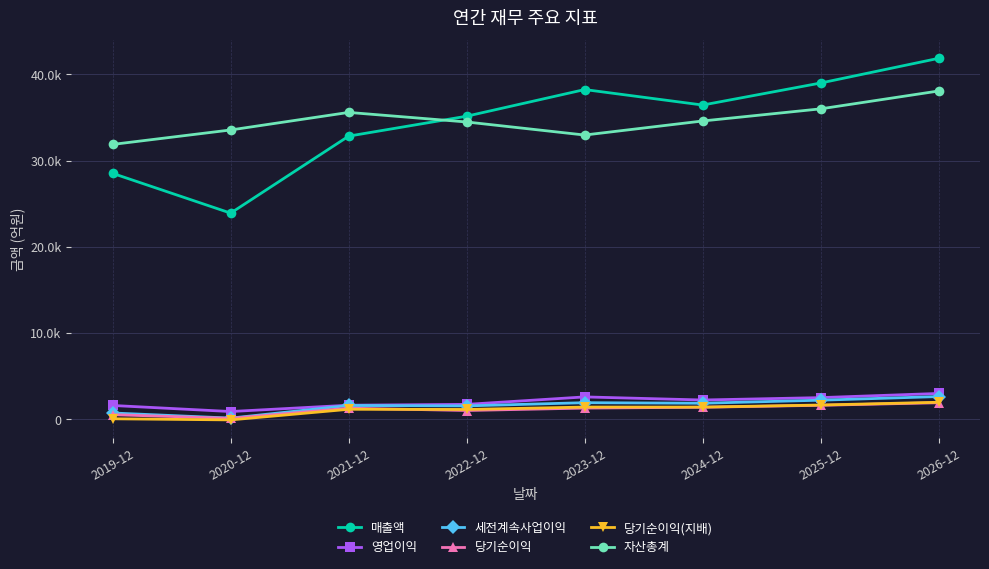

What are all the series names shown in the legend?

매출액, 영업이익, 세전계속사업이익, 당기순이익, 당기순이익(지배), 자산총계